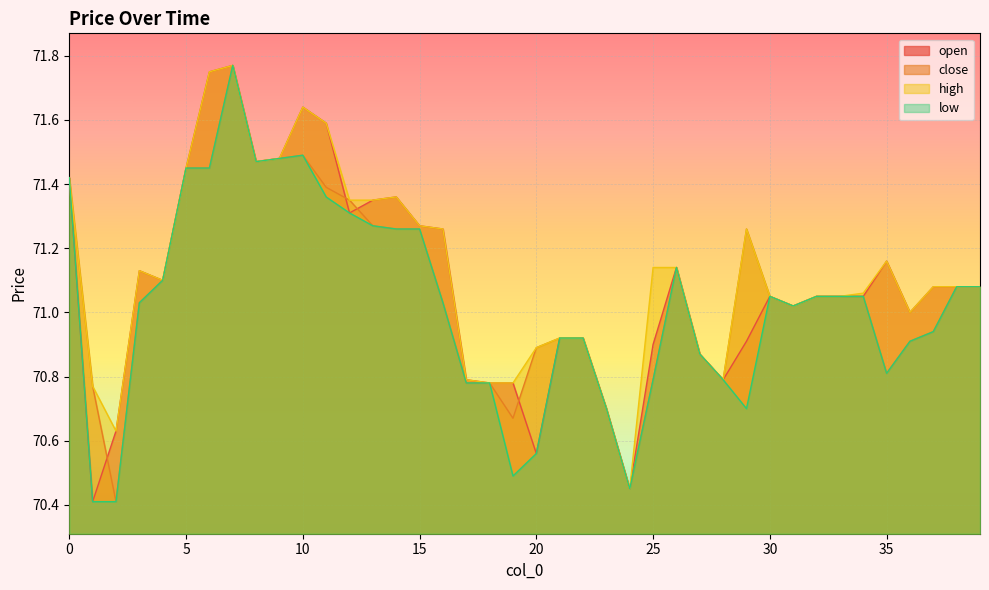

Does the chart display data point markers on the line(s)?

No